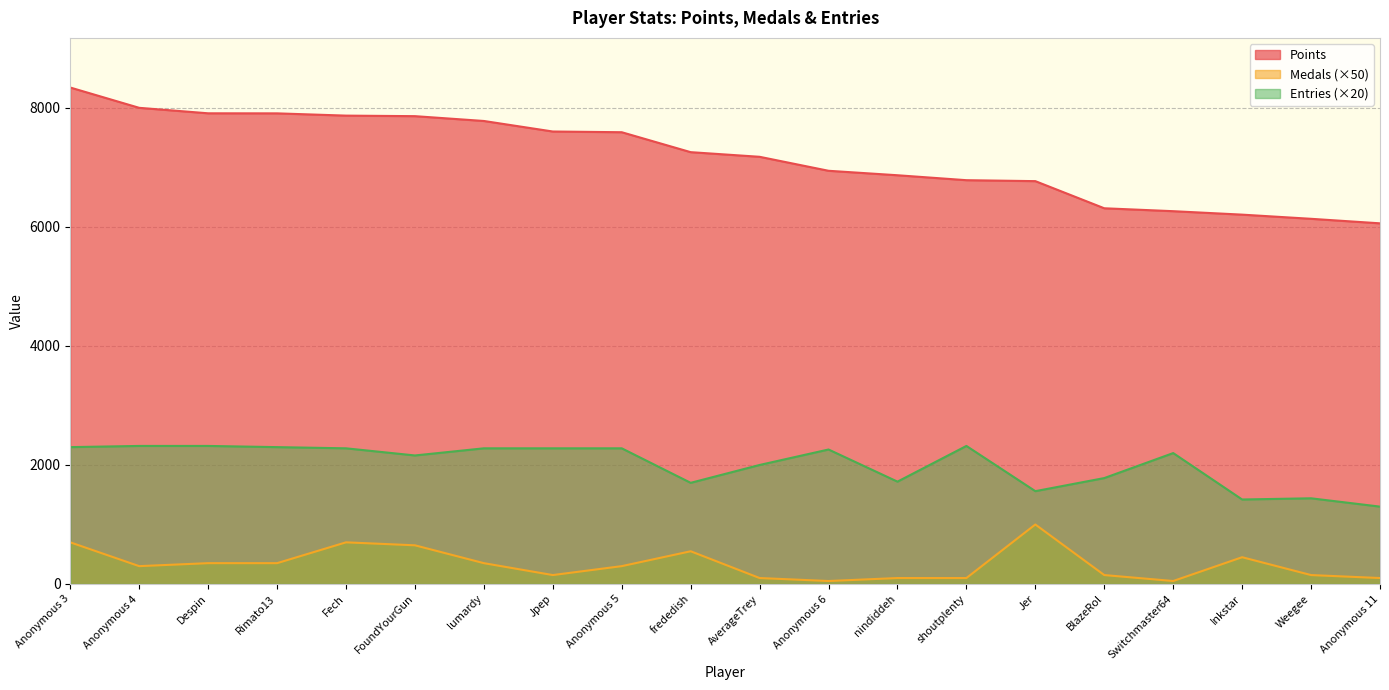

What is the sum of the Entries values at lumardy and nindiddeh?

4000